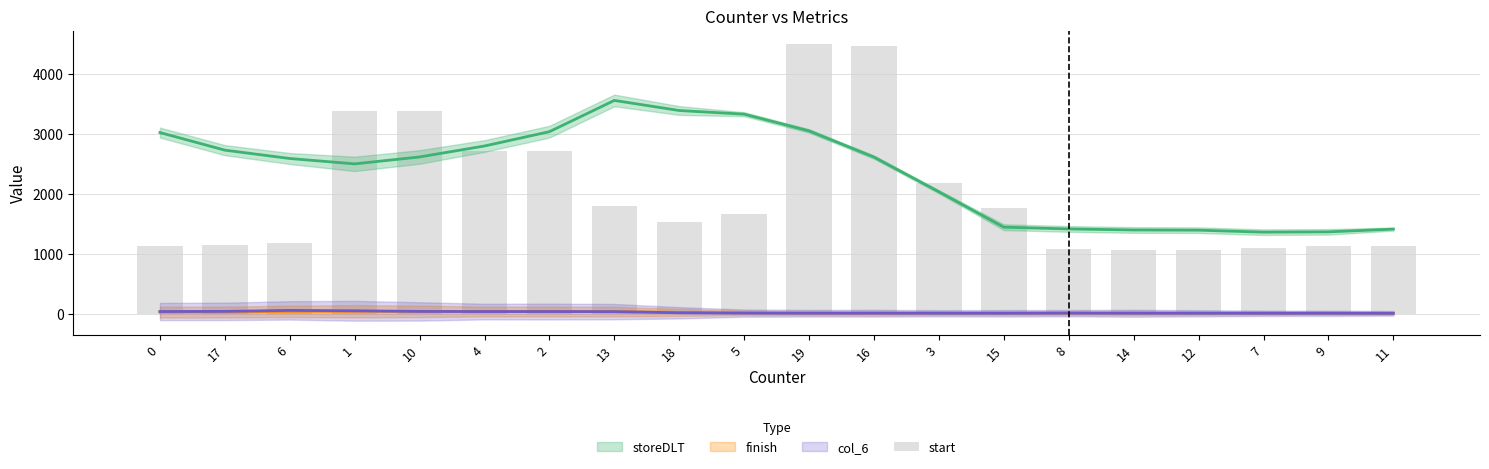

What position from the right is 11?

1